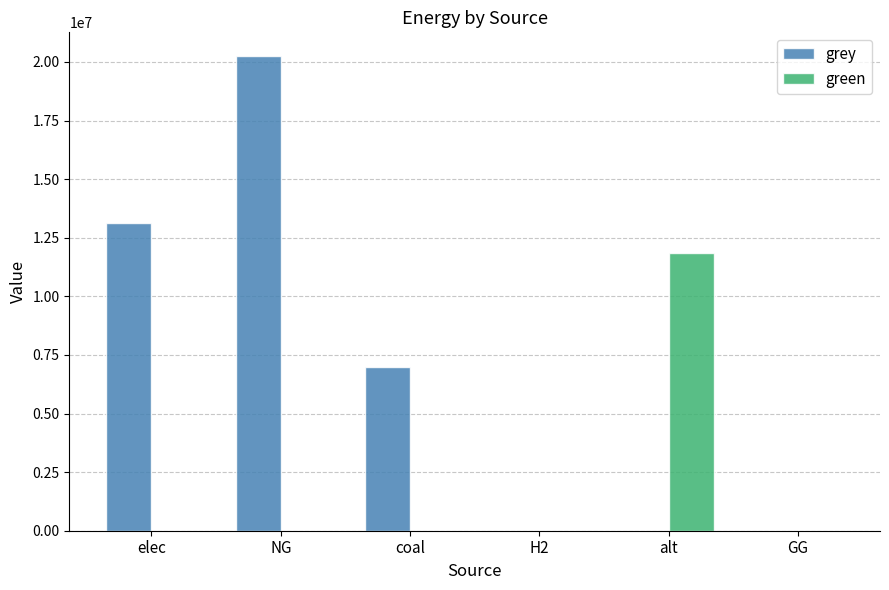

Reading left to right, transcribe all the data shown in this chart.

grey: elec=13109059.3	NG=20249363.2	coal=7000017.6	H2=0.0	alt=0.0	GG=0.0
green: elec=0.0	NG=0.0	coal=0.0	H2=0.0	alt=11838359.5	GG=0.0